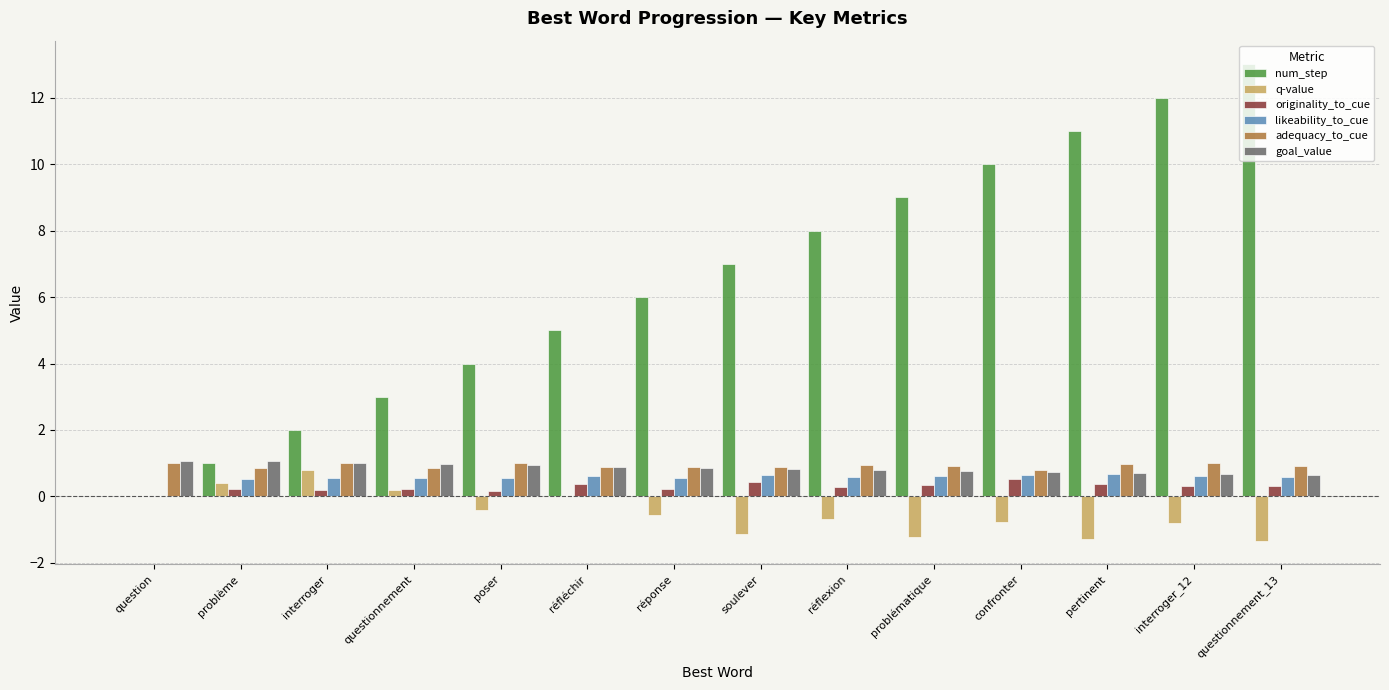

Which series has the largest total across all categories?

num_step